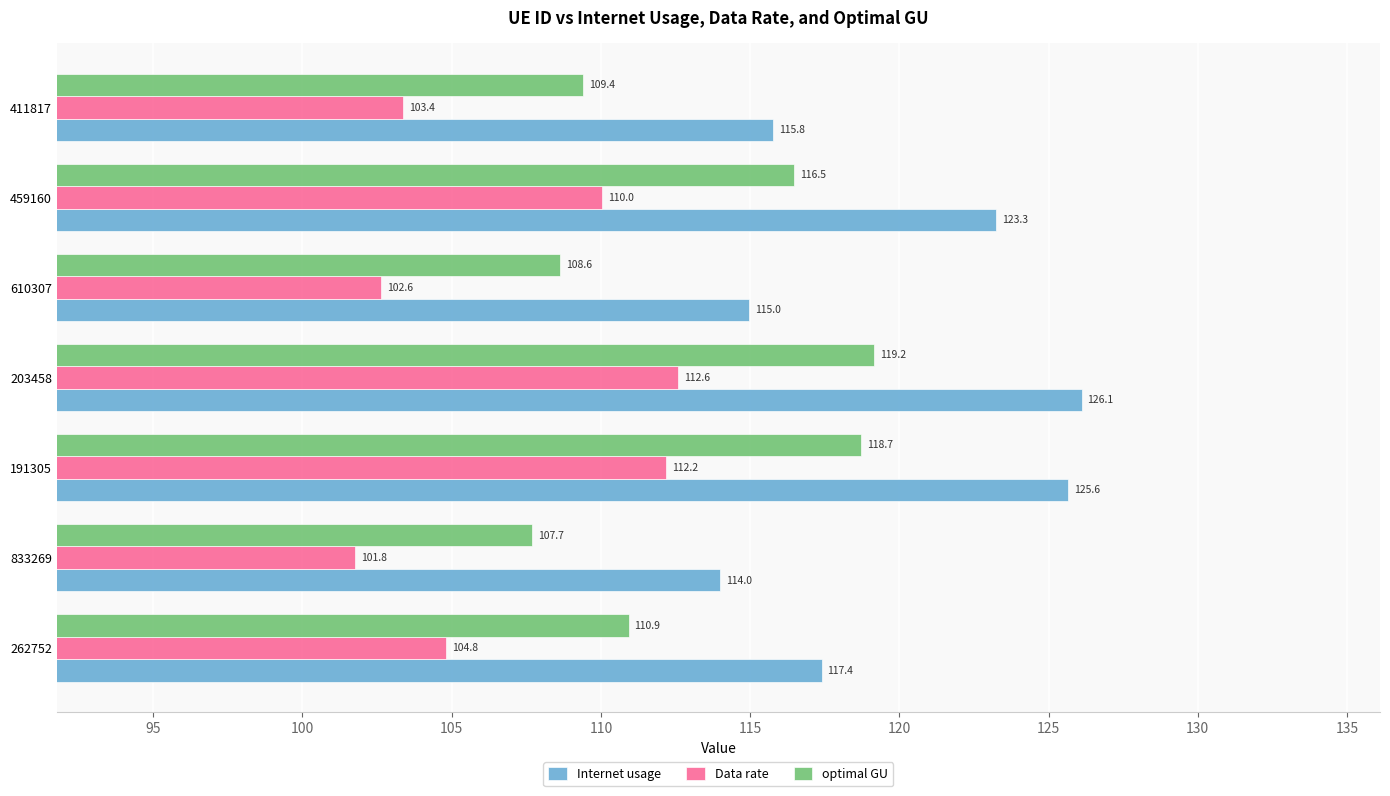

How many data points in Internet usage are above 117?

4